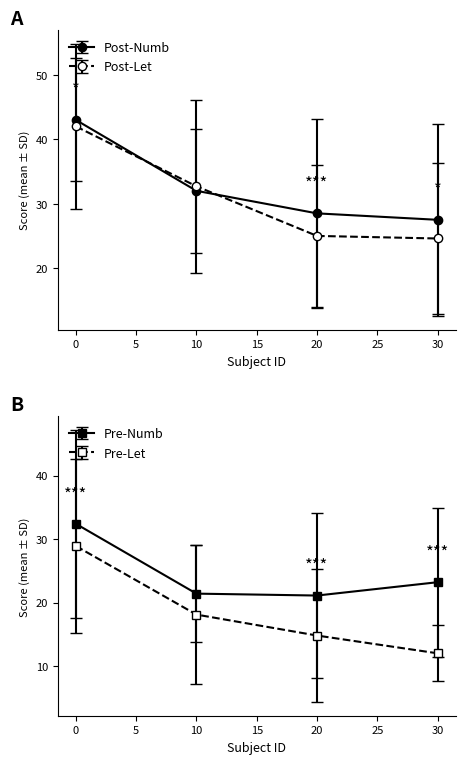

Where is Post-Numb nearest to the value 35?

10